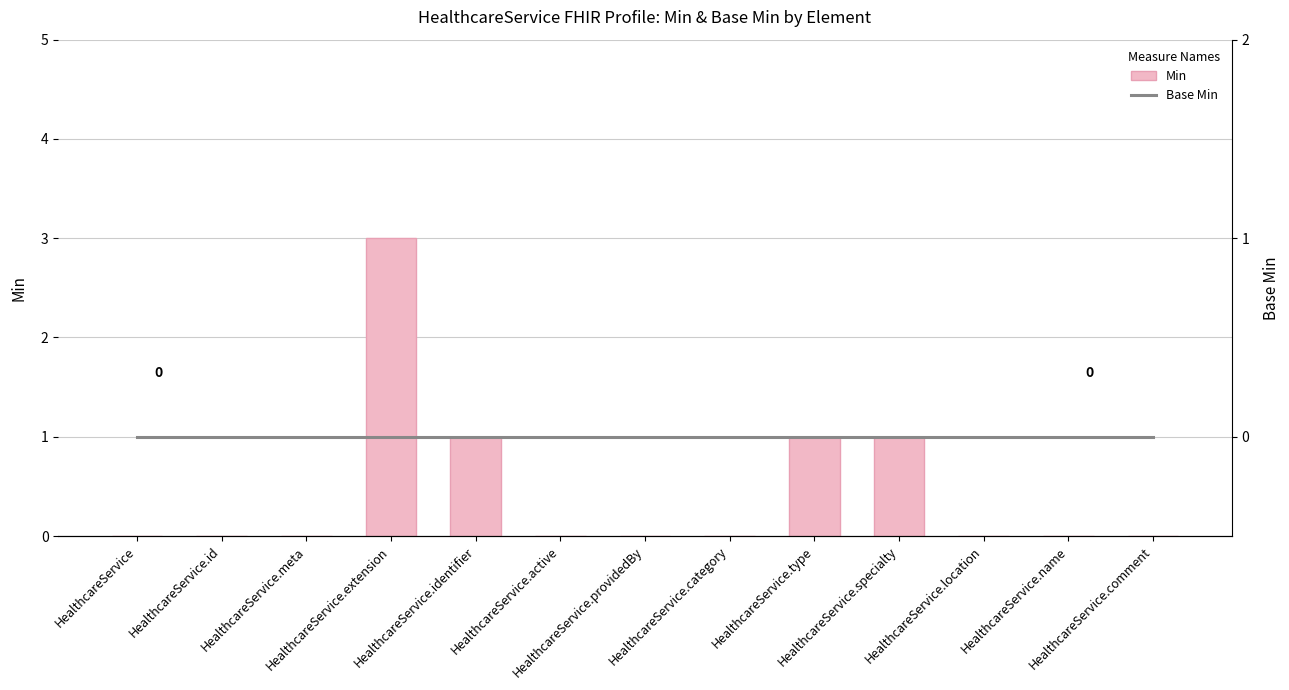

How many values in the Min series exceed 0?

4